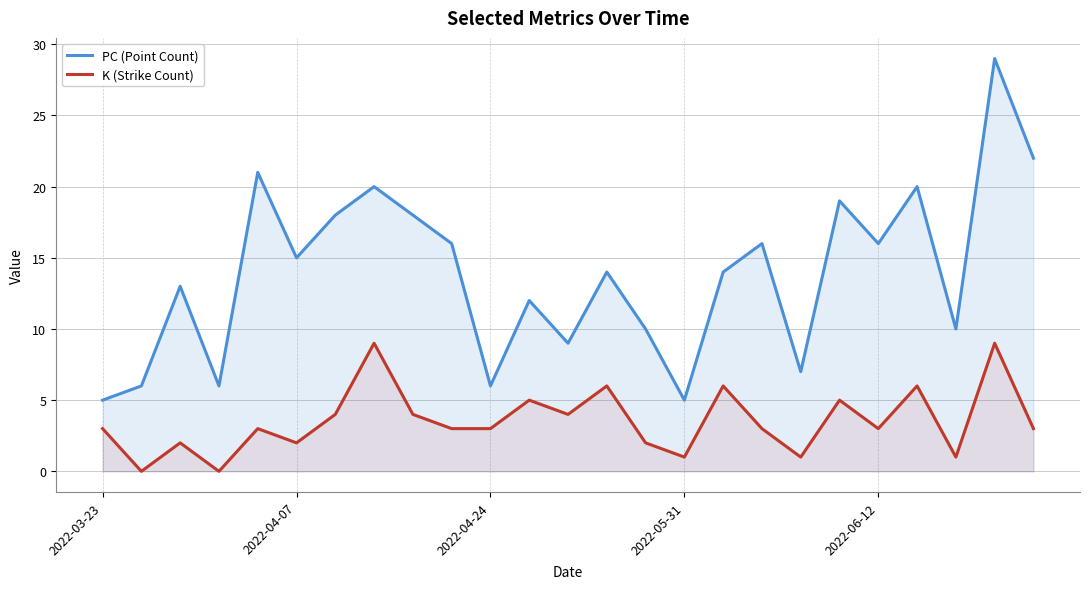

How many values in the PC (Point Count) series exceed 14?

12